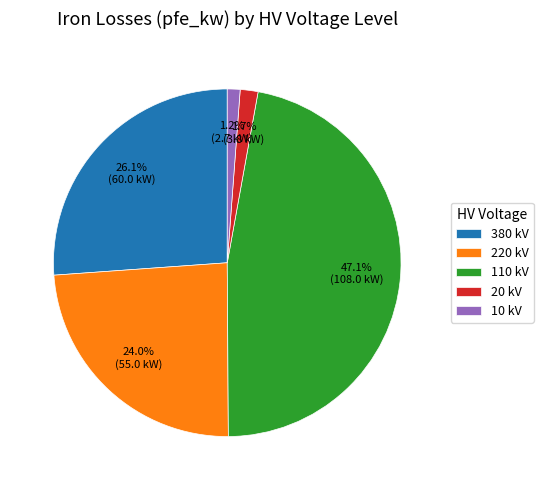

Which has a higher value, 110 kV or 380 kV?

110 kV